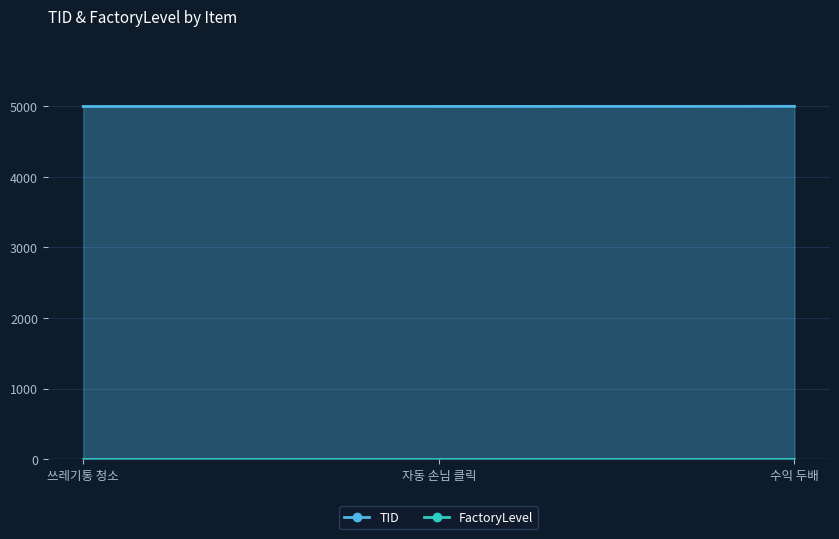

The chart shows a value of 6942 at 자동 손님 클릭. True or false?

False